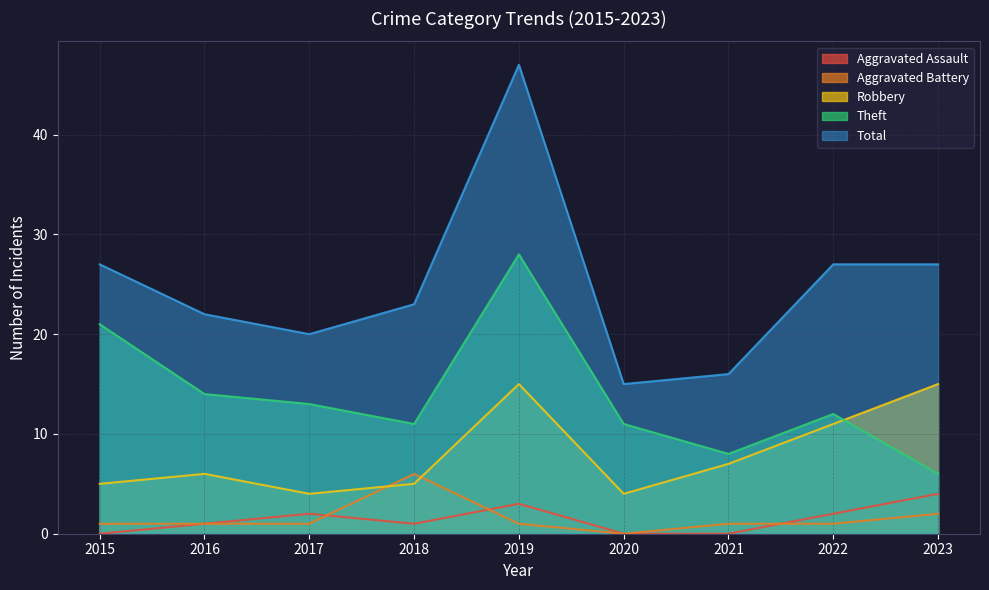

True or false: Aggravated Assault and Robbery cross at least once.

False